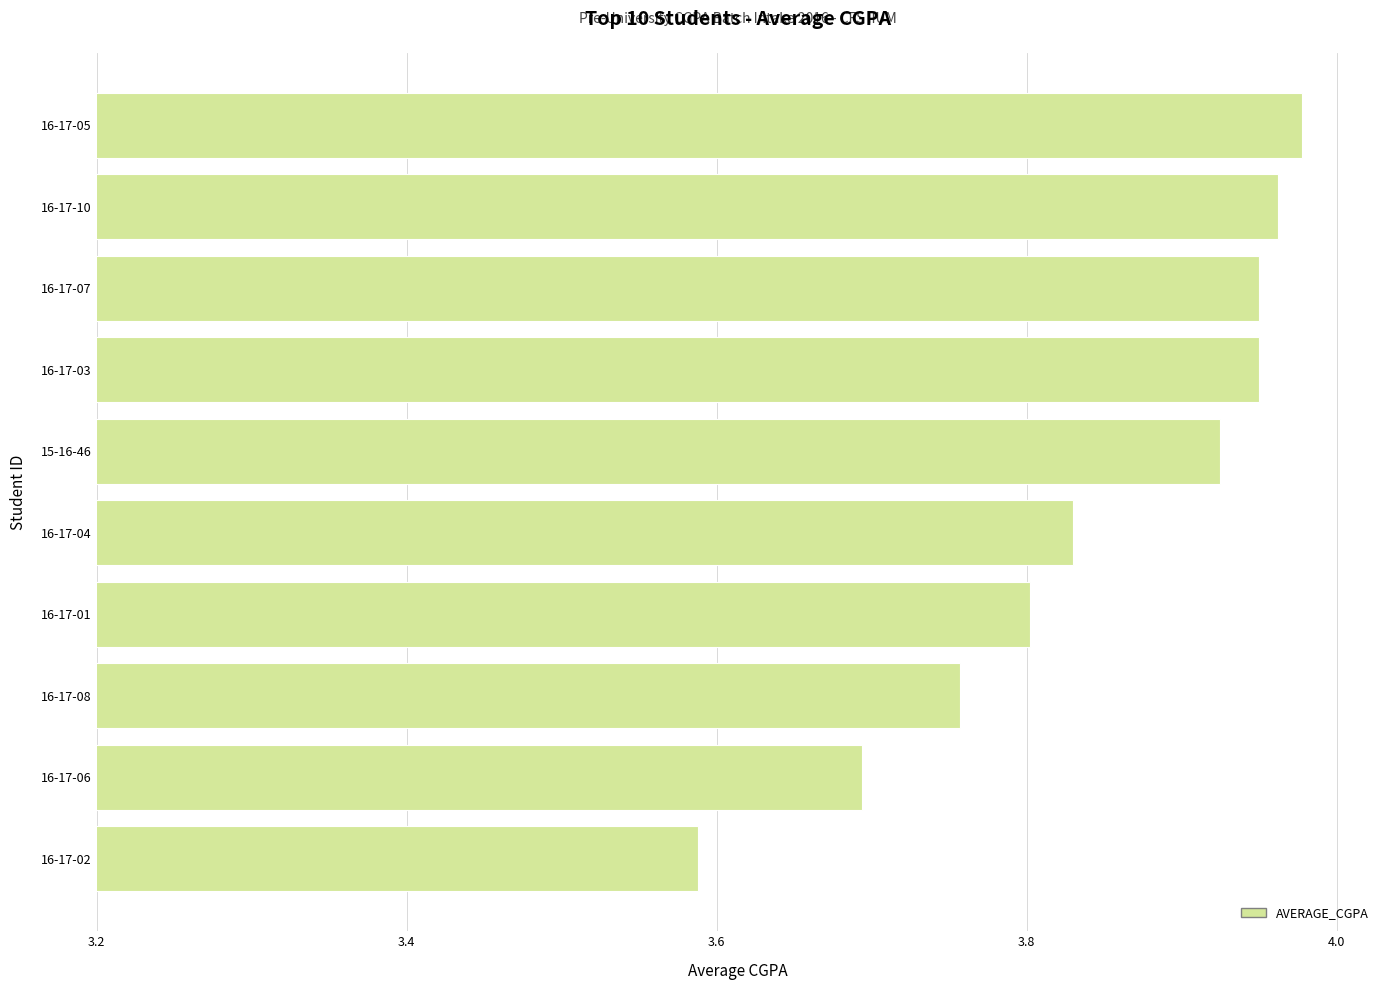

Which label corresponds to the largest value in the chart?

16-17-05